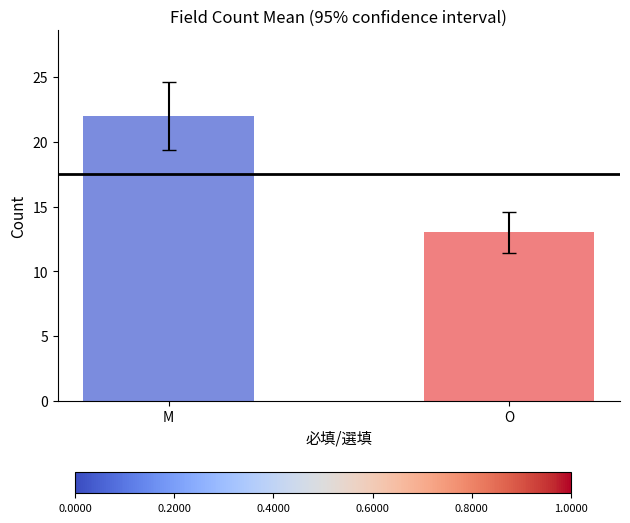

What is the value of the 1st bar from the left?

22